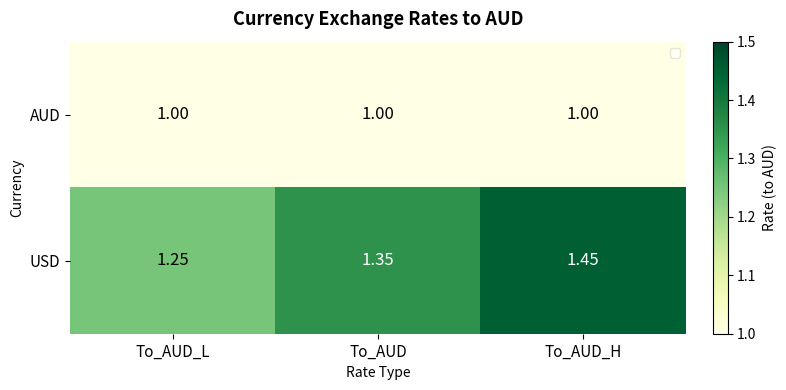

Which category has the highest value across all series?

To_AUD_H